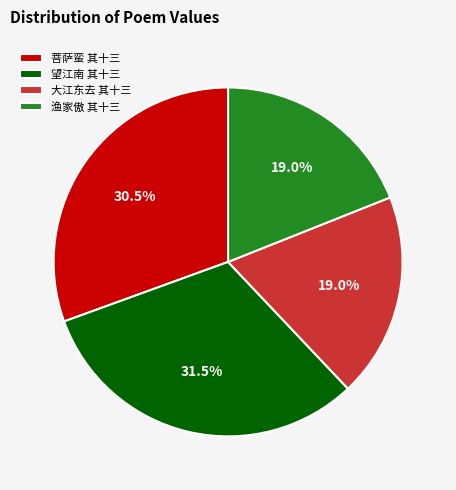

What portion of the pie excludes 大江东去 其十三?

81.0%